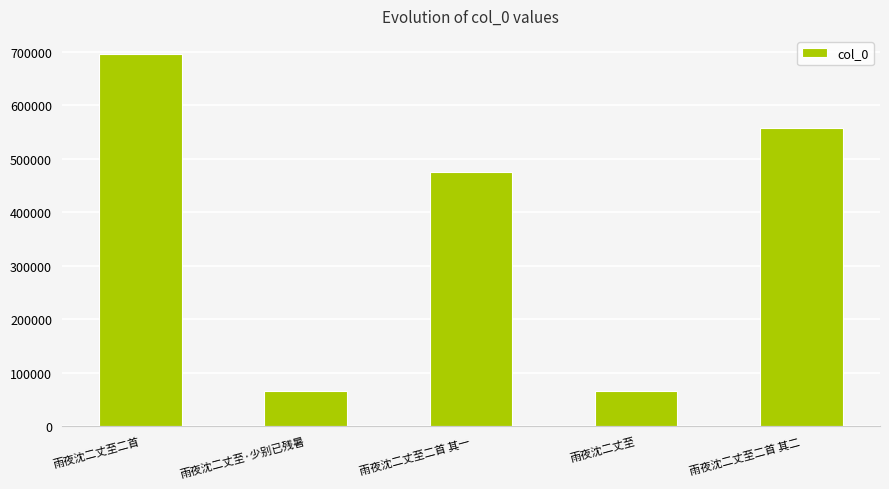

The value at 雨夜沈二丈至二首 is 694794. True or false?

True